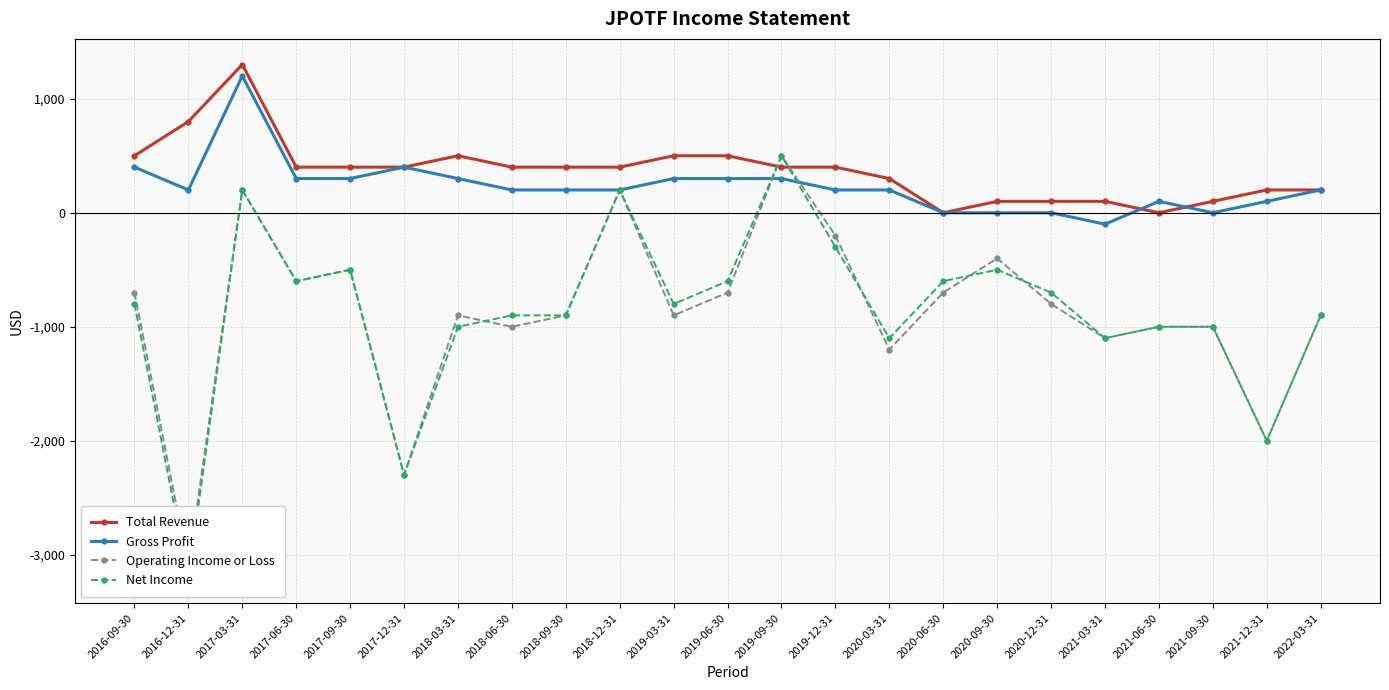

Reading left to right, transcribe all the data shown in this chart.

Total Revenue: 500	800	1300	400	400	400	500	400	400	400	500	500	400	400	300	0	100	100	100	0	100	200	200
Gross Profit: 400	200	1200	300	300	400	300	200	200	200	300	300	300	200	200	0	0	0	-100	100	0	100	200
Operating Income or Loss: -700	-3100	200	-600	-500	-2300	-900	-1000	-900	200	-900	-700	500	-200	-1200	-700	-400	-800	-1100	-1000	-1000	-2000	-900
Net Income: -800	-3200	200	-600	-500	-2300	-1000	-900	-900	200	-800	-600	500	-300	-1100	-600	-500	-700	-1100	-1000	-1000	-2000	-900